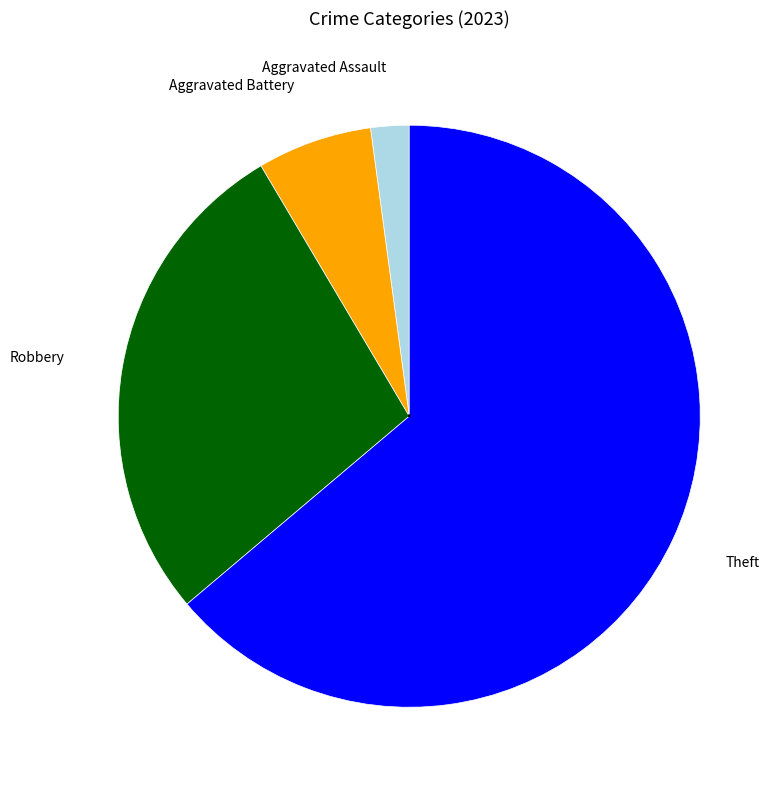

The Criminal Sexual Assault slice represents 1% of the pie. True or false?

False